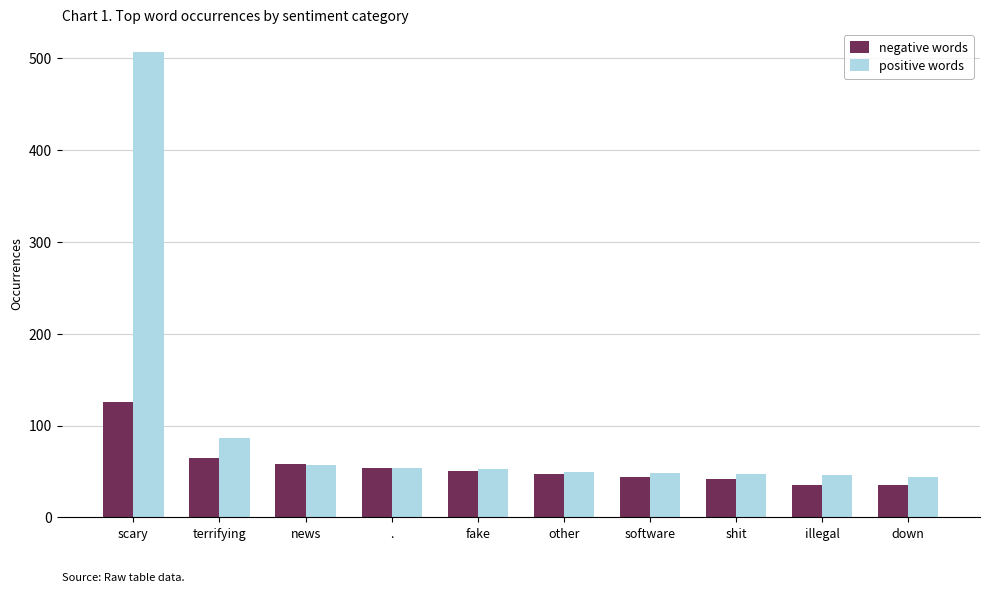

At which category is the sum across all series the highest?

scary